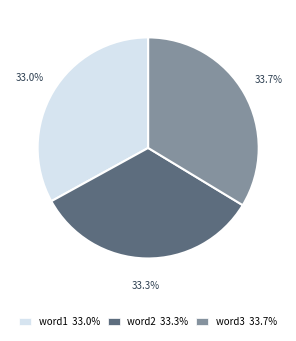

Approximately how many times larger is the value at word2 33.3% compared to word1 33.0%?

1.0